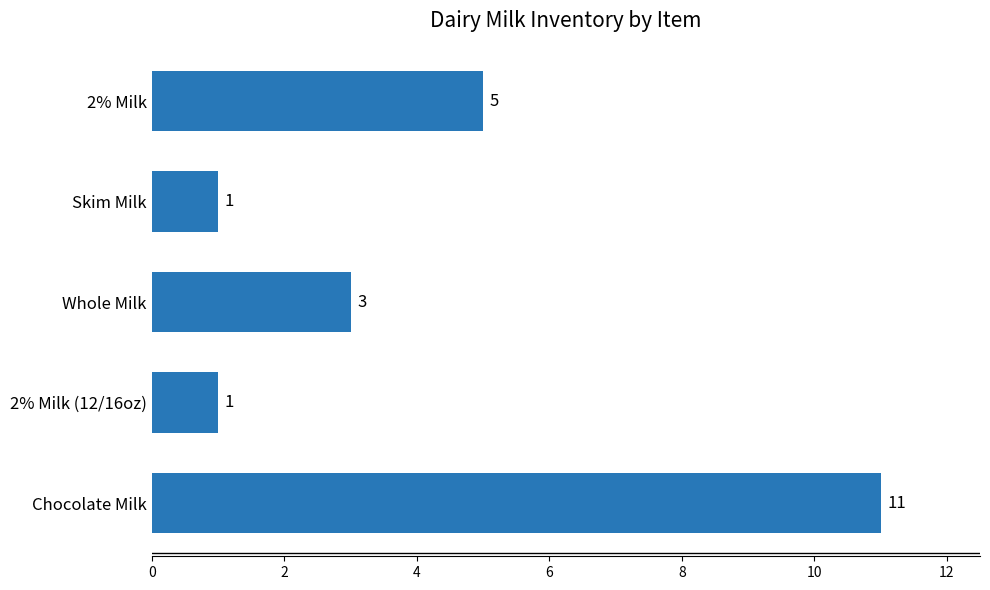

What is the difference between the second highest and second lowest values?

4